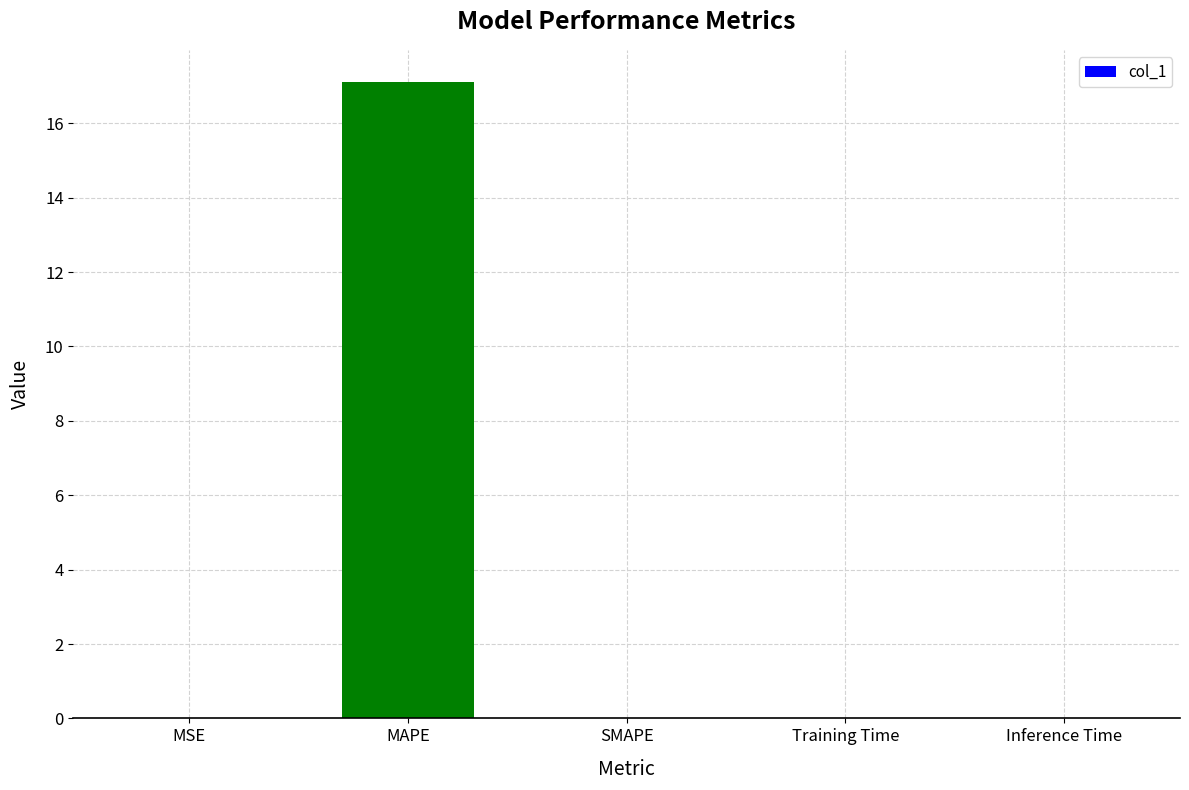

The chart shows a value of 17.1 at MAPE. True or false?

True